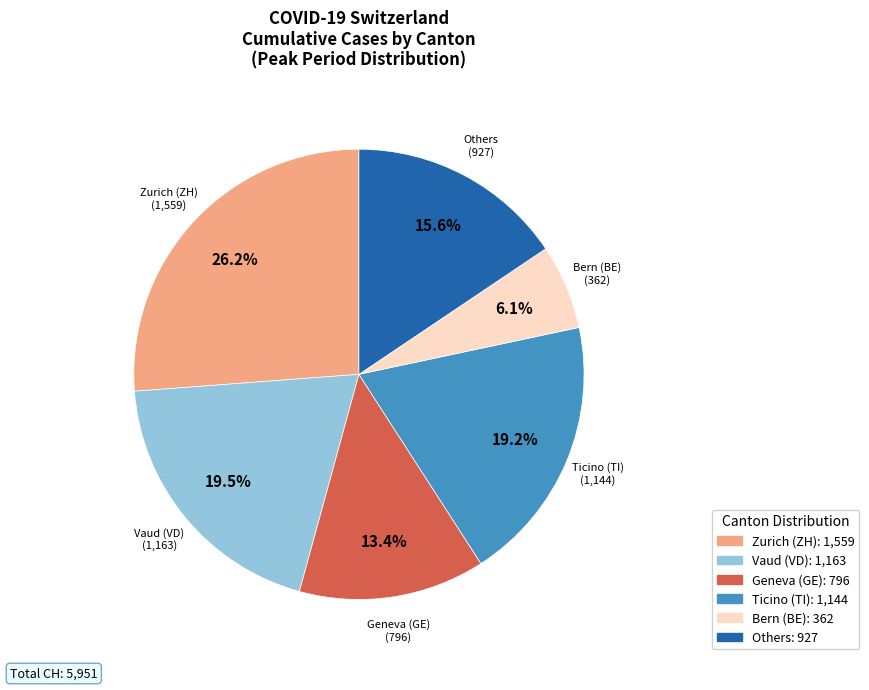

Is there any slice that represents more than half of the pie?

No